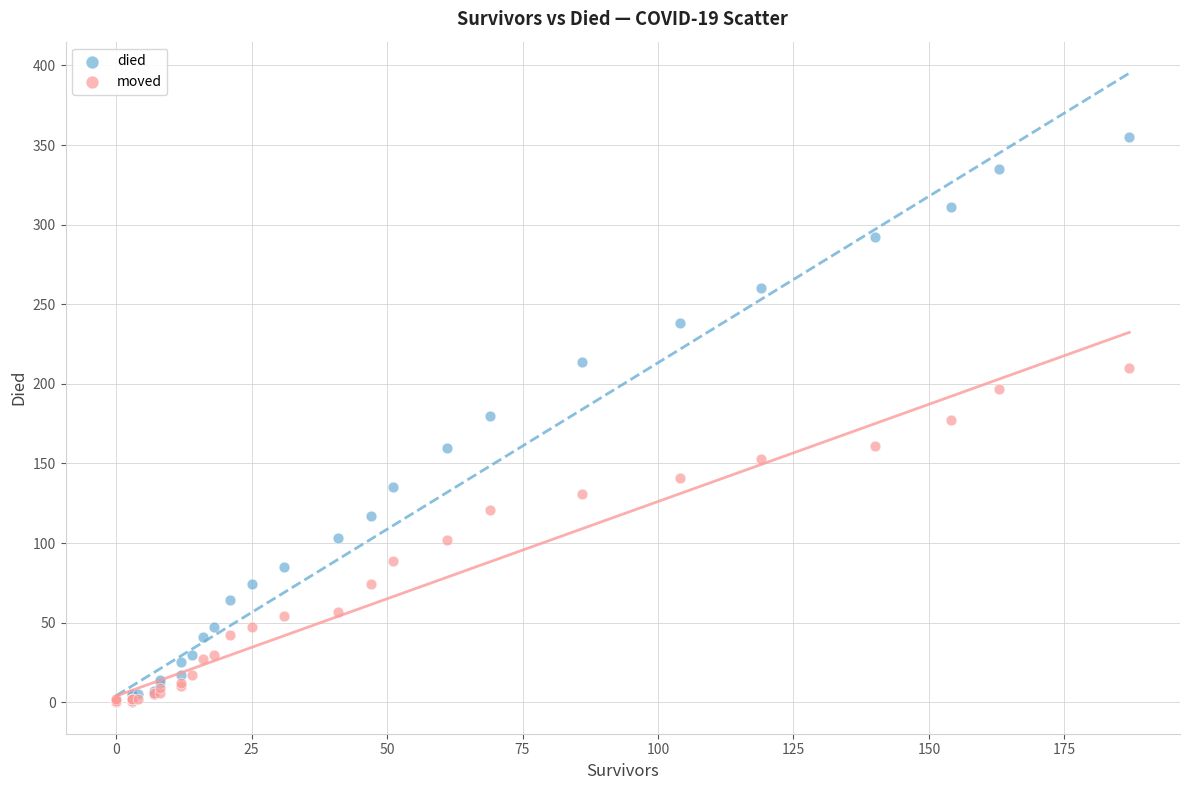

What are all the series names shown in the legend?

died, moved